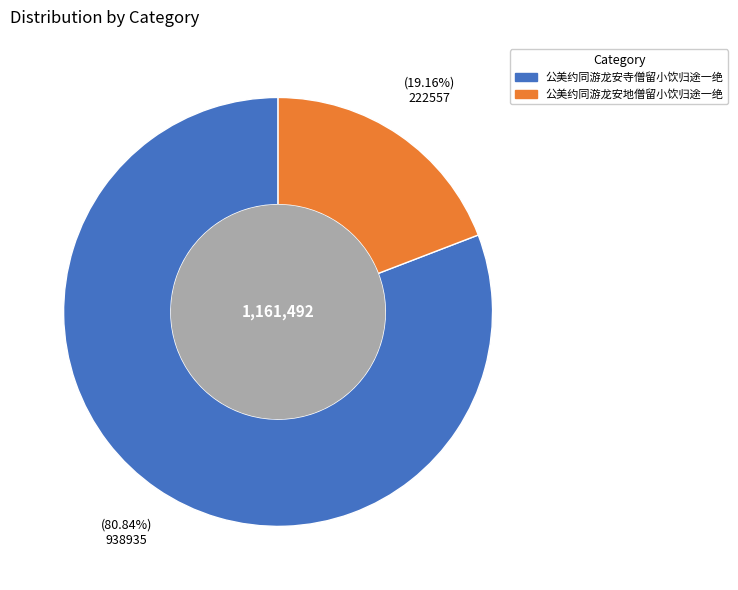

To the nearest percent, what is the difference between the 公美约同游龙安寺僧留小饮归途一绝 and 公美约同游龙安地僧留小饮归途一绝 slice percentages?

62%